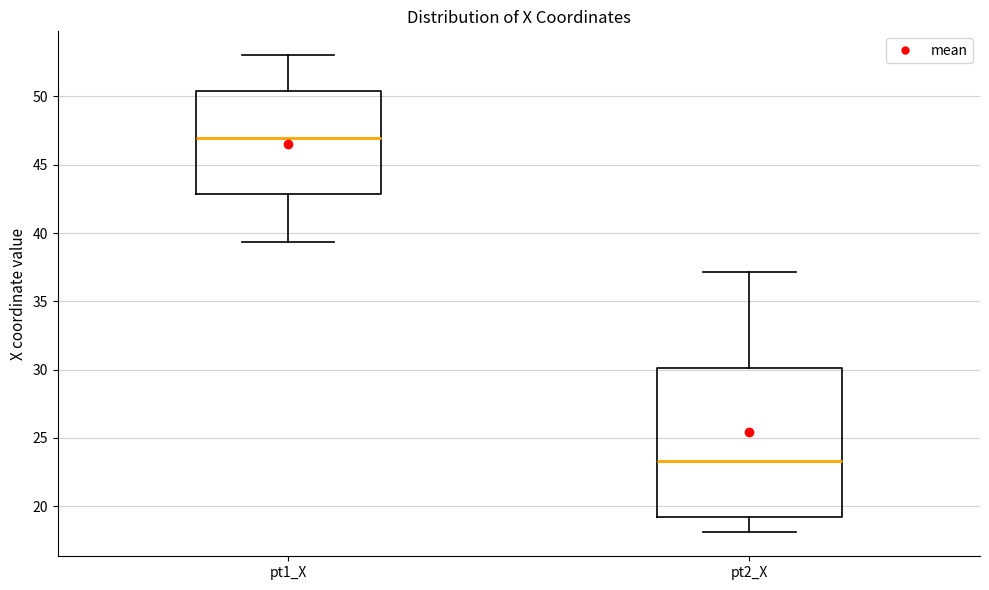

Which box's median line is the lowest?

pt2_X